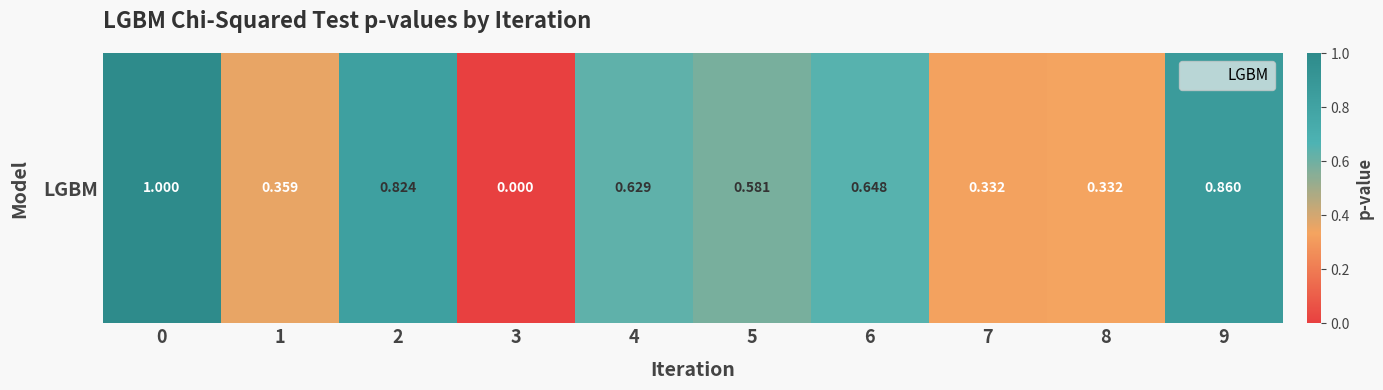

How many distinct data groups are displayed?

1